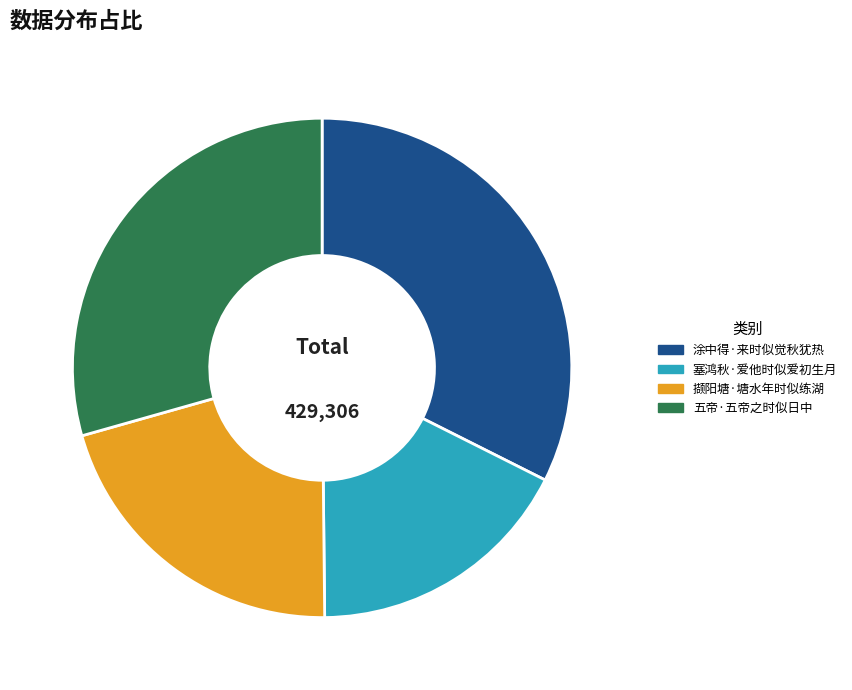

What is the largest slice in the pie chart?

涂中得·来时似觉秋犹热